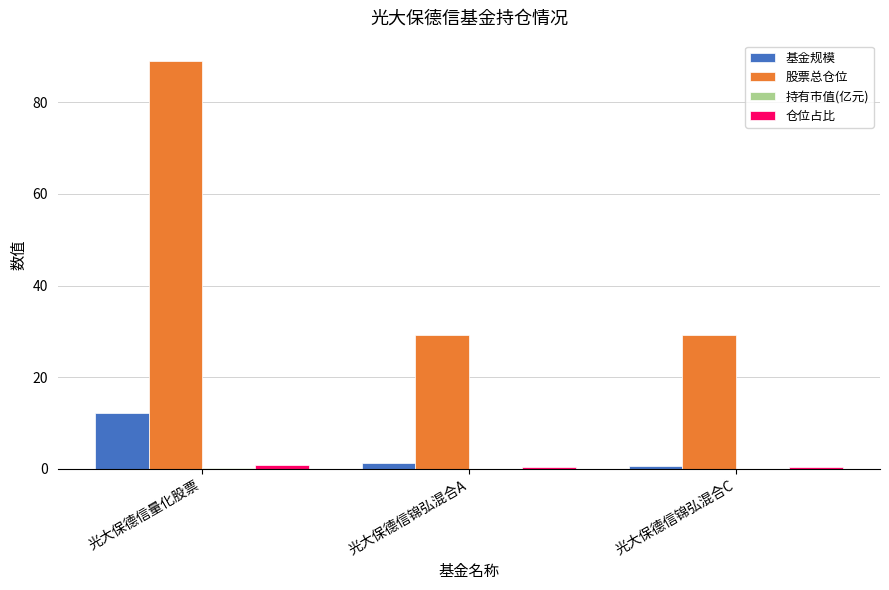

Where does the 基金规模 series first go above 1?

光大保德信量化股票